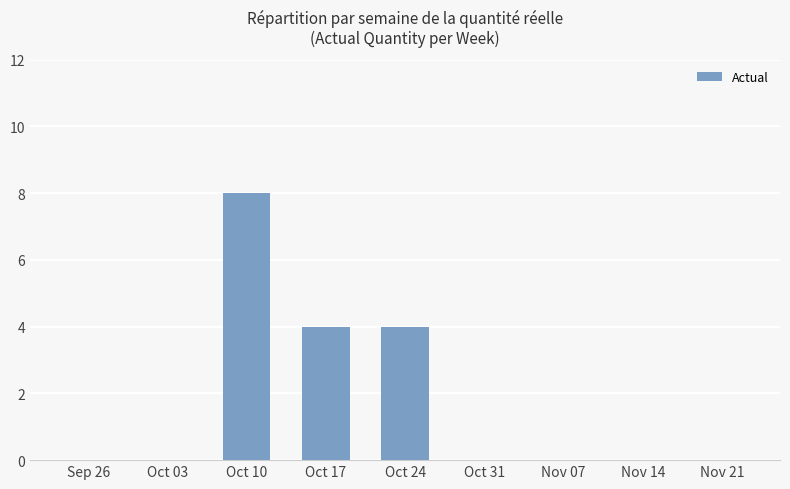

True or false: the data shows -4 at Nov 07.

False